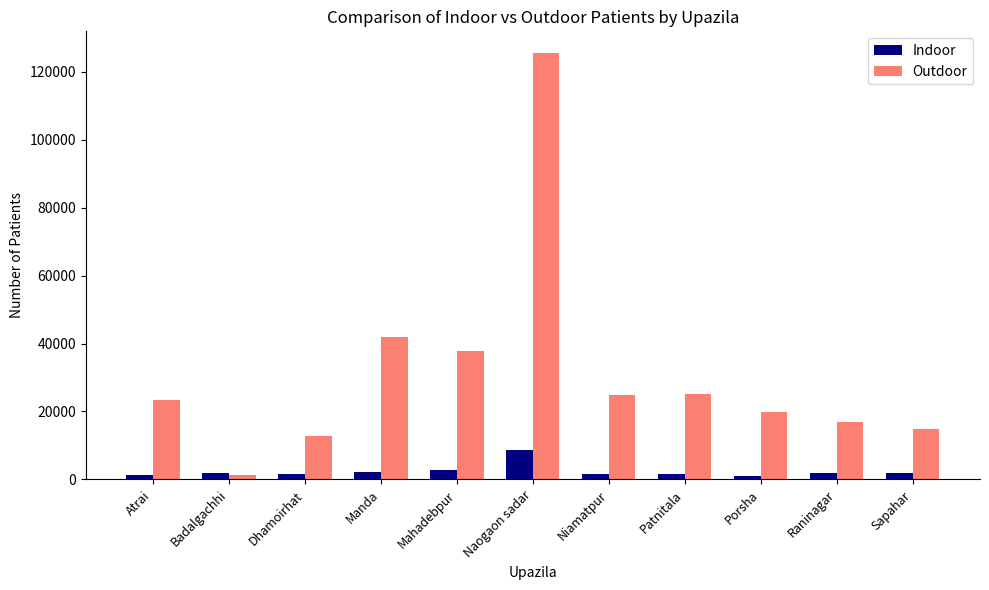

How many groups of bars are there?

11